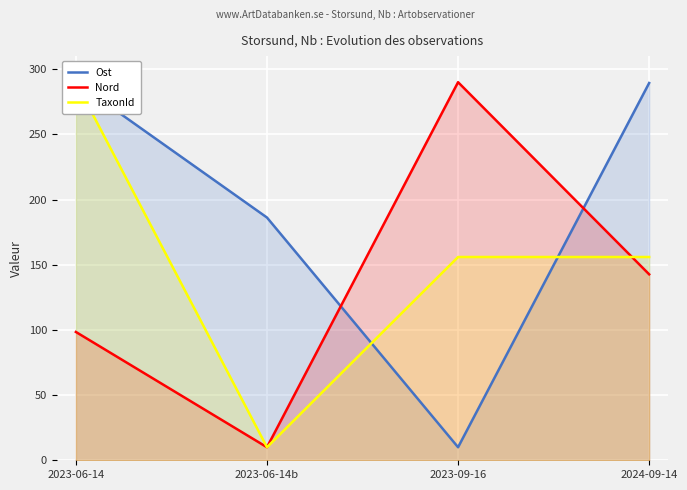

Reading left to right, extract all data points from this chart.

Ost: 290.0	186.2	10.0	289.4
Nord: 98.4	10.0	290.0	142.6
TaxonId: 290.0	10.0	155.9	155.9